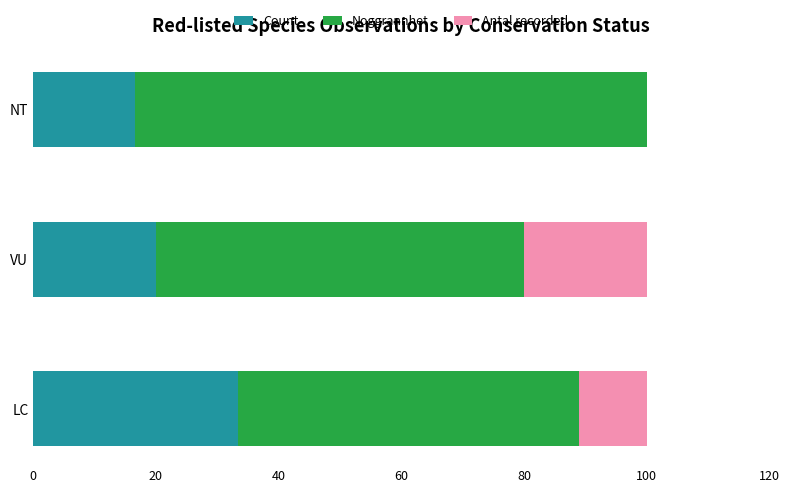

What is the highest value of the Count series?

33.3